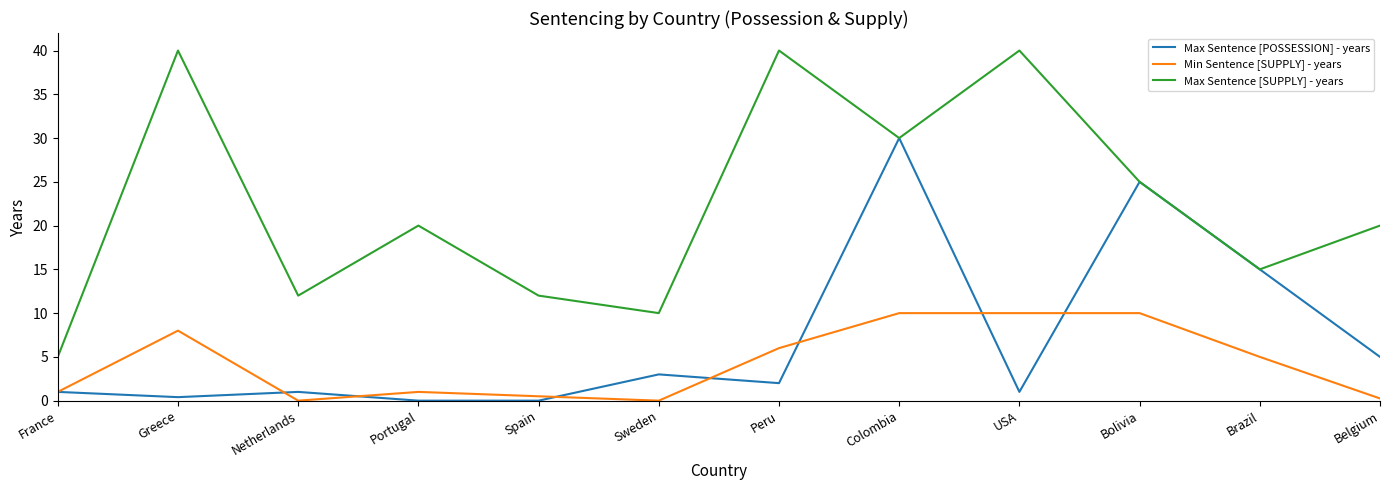

Count the number of categories in the chart.

12